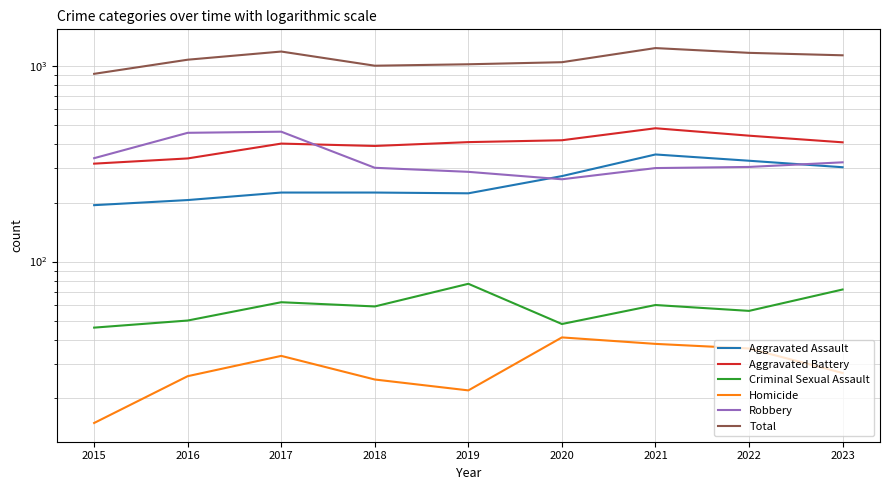

Does the chart display data point markers on the line(s)?

No